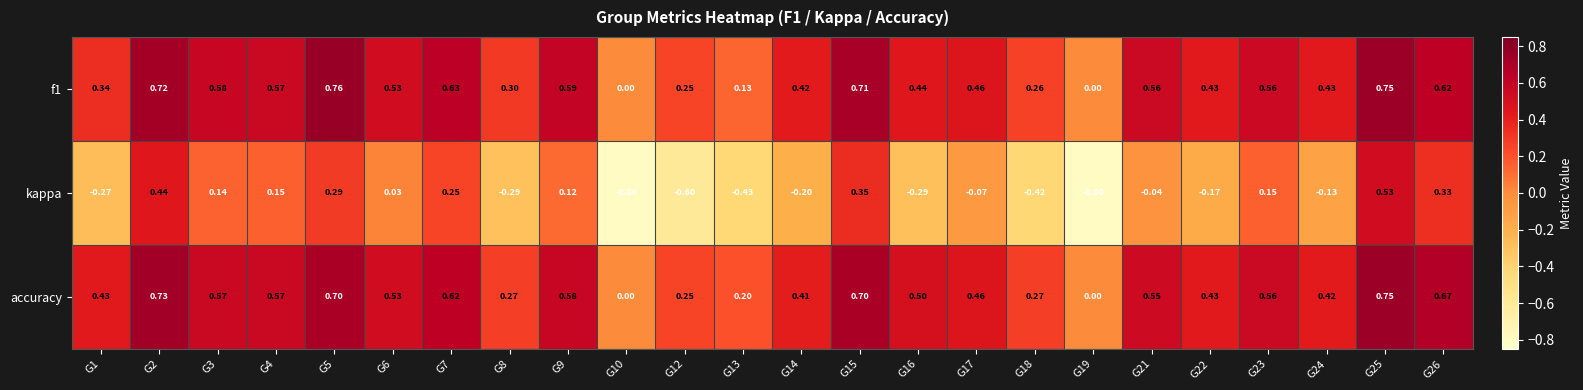

Which series has the largest total across all categories?

accuracy